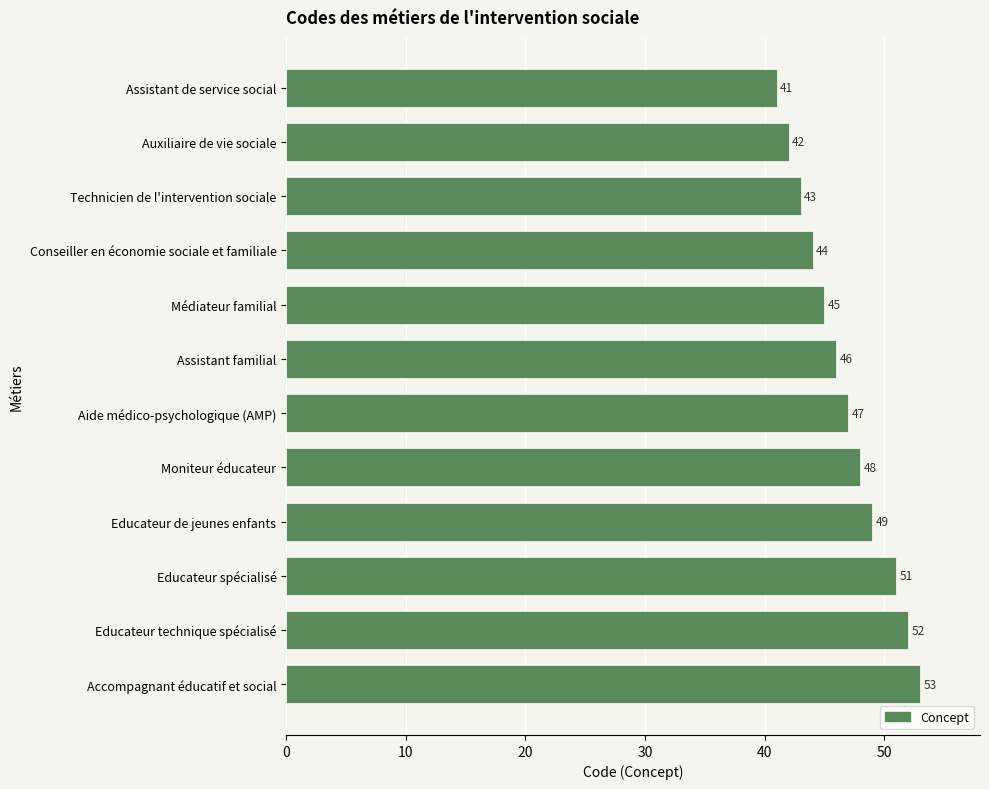

Where is the data nearest to the value 47?

Aide médico-psychologique (AMP)